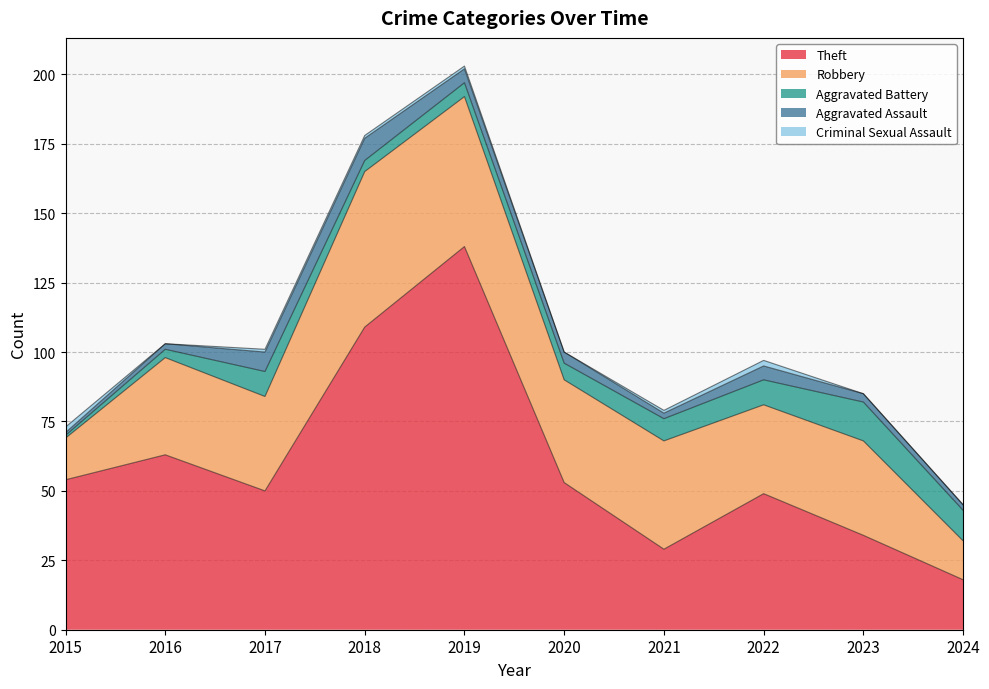

Reading left to right, list all the values displayed in this chart.

Theft: 2015=54	2016=63	2017=50	2018=109	2019=138	2020=53	2021=29	2022=49	2023=34	2024=18
Robbery: 2015=15	2016=35	2017=34	2018=56	2019=54	2020=37	2021=39	2022=32	2023=34	2024=14
Aggravated Battery: 2015=1	2016=3	2017=9	2018=4	2019=5	2020=6	2021=8	2022=9	2023=14	2024=11
Aggravated Assault: 2015=1	2016=2	2017=7	2018=8	2019=5	2020=4	2021=2	2022=5	2023=3	2024=2
Criminal Sexual Assault: 2015=2	2016=0	2017=1	2018=1	2019=1	2020=0	2021=1	2022=2	2023=0	2024=0